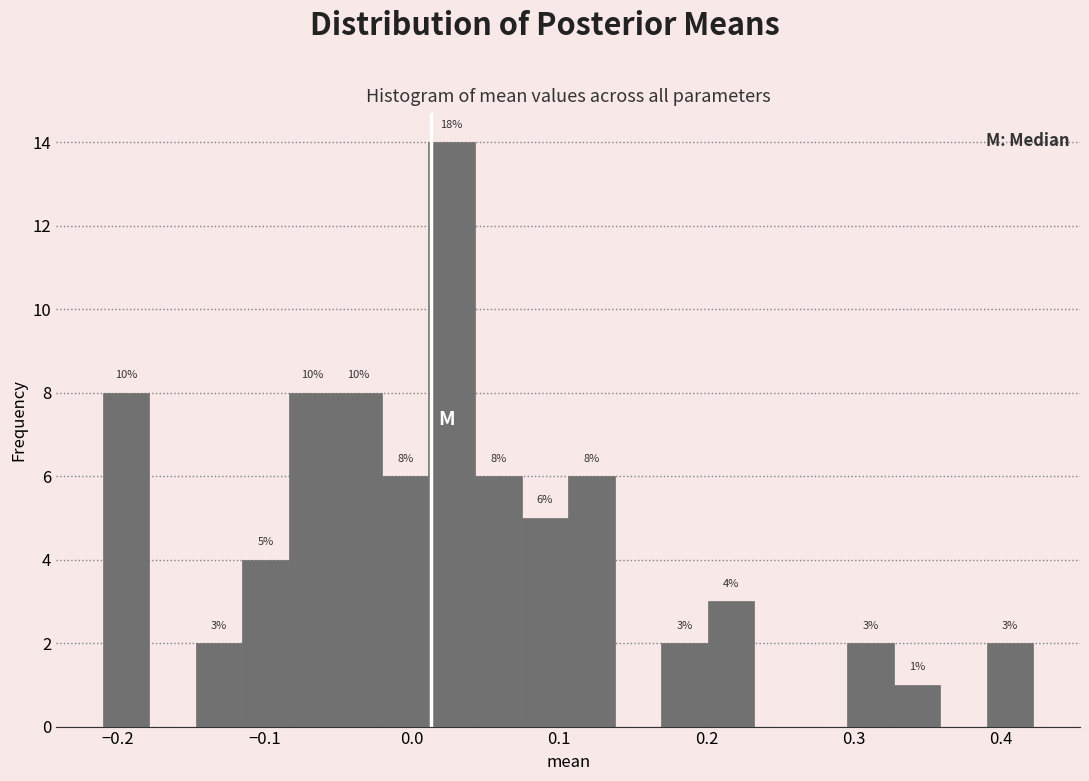

Around what value on the x-axis is the tallest bar? Give the approximate position of its centre, as read against the axis.

0.03